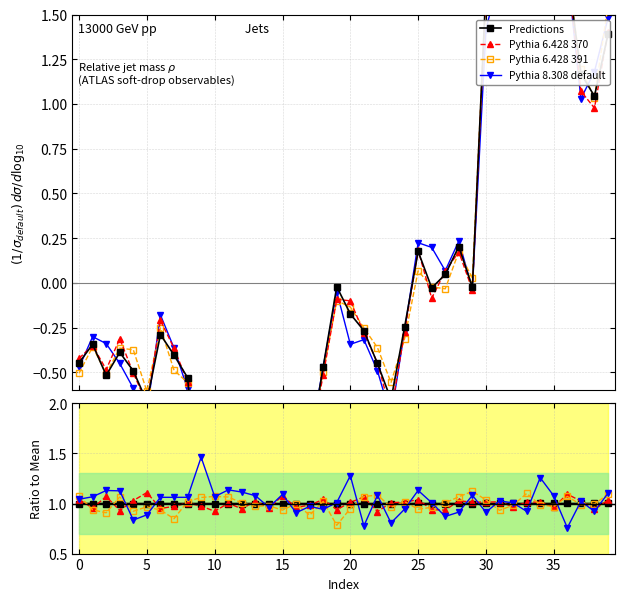

What is the value of the Pythia 6.428 370 point at the 13th from the left?

0.9